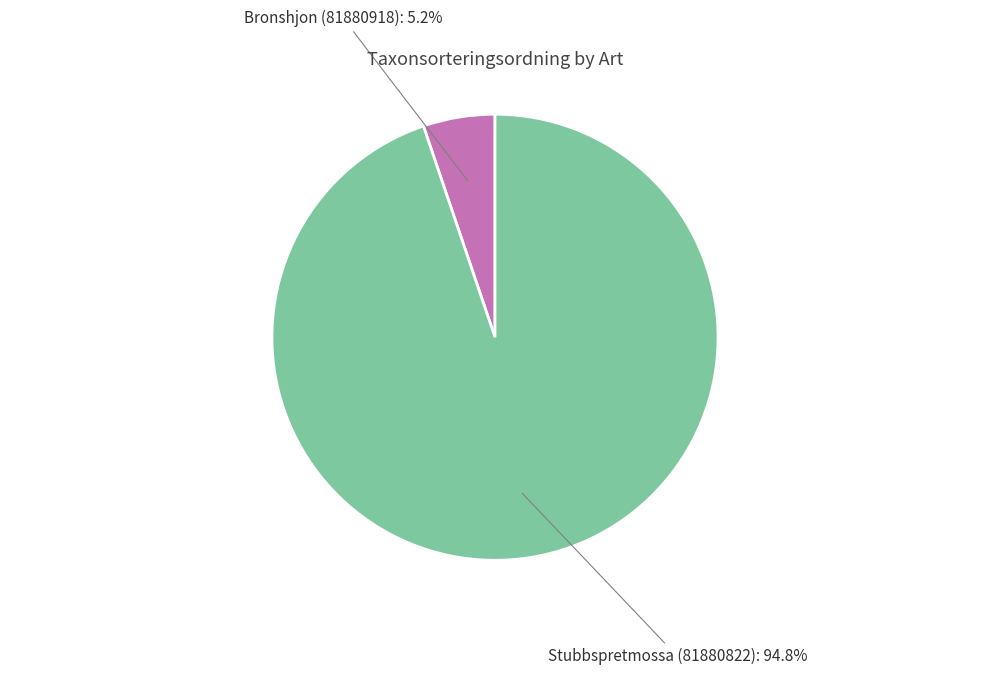

Count the number of slices in the pie.

2